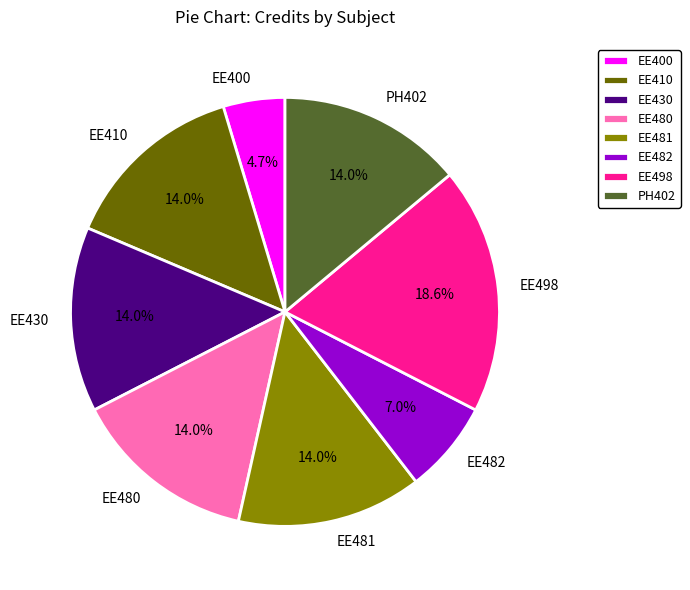

Is there any slice that represents more than half of the pie?

No